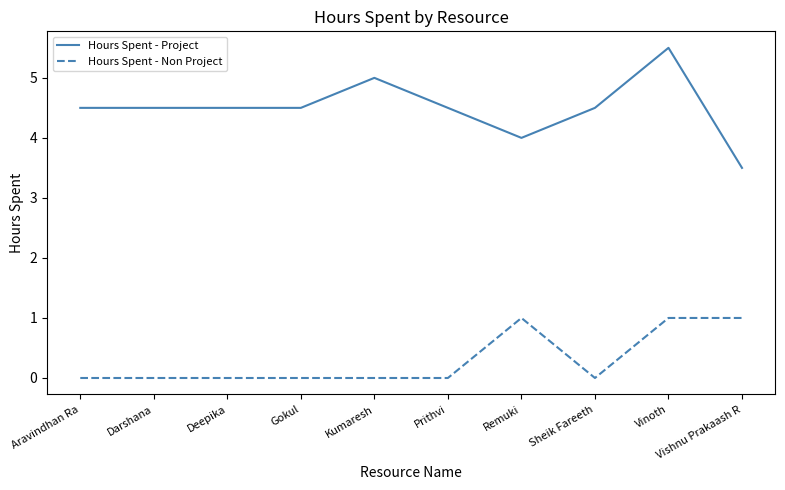

What is the spread (max minus min) of values at Sheik Fareeth?

4.5